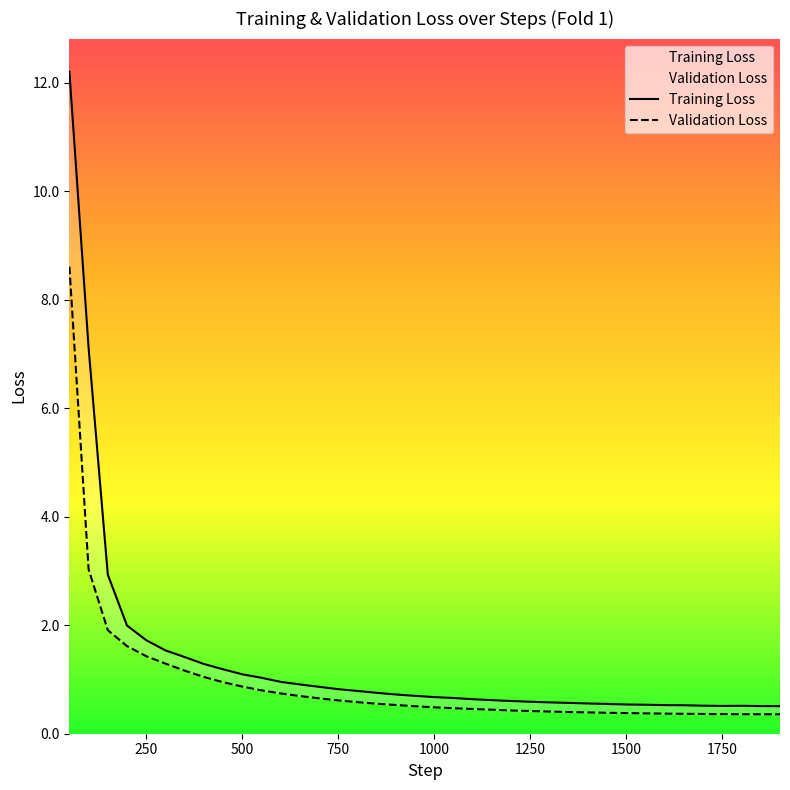

Reading left to right, extract all data points from this chart.

Training Loss: 12.2	7.1	2.9	2.0	1.7	1.5	1.4	1.3	1.2	1.1	1.0	1.0	0.9	0.9	0.8	0.8	0.8	0.7	0.7	0.7	0.7	0.6	0.6	0.6	0.6	0.6	0.6	0.6	0.5	0.5	0.5	0.5	0.5	0.5	0.5	0.5	0.5	0.5
Validation Loss: 8.6	3.0	1.9	1.6	1.4	1.3	1.2	1.0	0.9	0.9	0.8	0.7	0.7	0.7	0.6	0.6	0.6	0.5	0.5	0.5	0.5	0.5	0.4	0.4	0.4	0.4	0.4	0.4	0.4	0.4	0.4	0.4	0.4	0.4	0.4	0.4	0.4	0.4